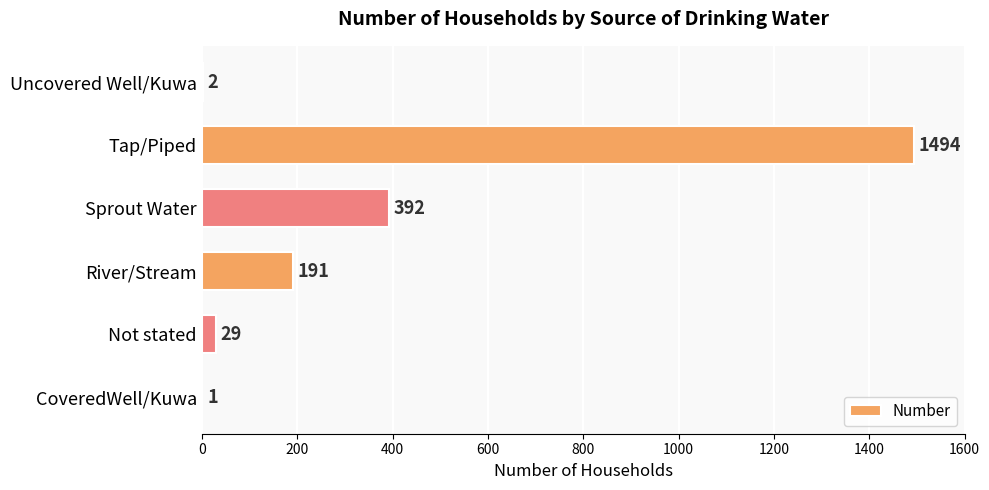

Reading bottom to top, transcribe all the data shown in this chart.

CoveredWell/Kuwa=1	Not stated=29	River/Stream=191	Sprout Water=392	Tap/Piped=1494	Uncovered Well/Kuwa=2